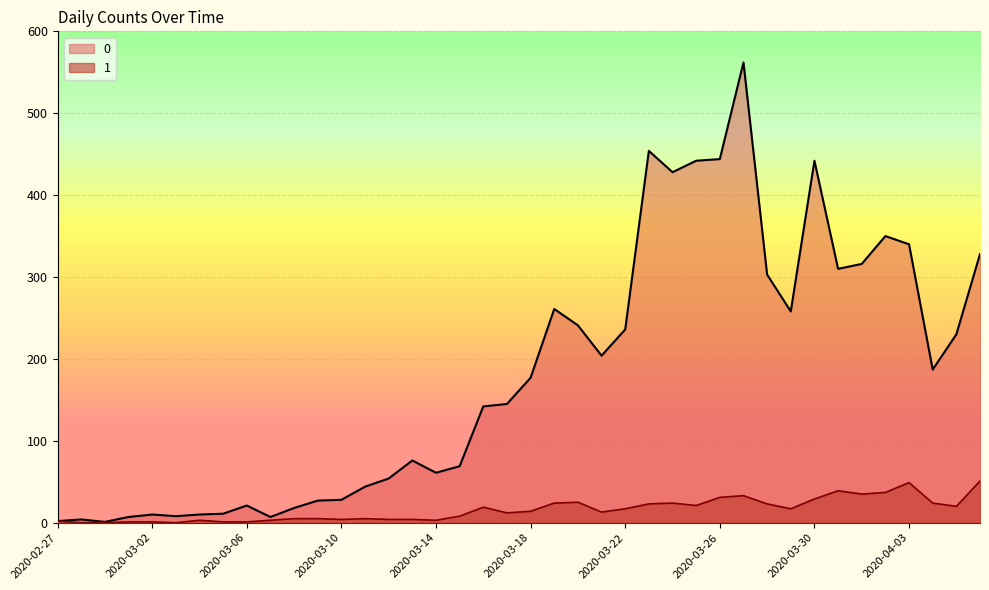

How many interior local peaks does the 1 series have?

8